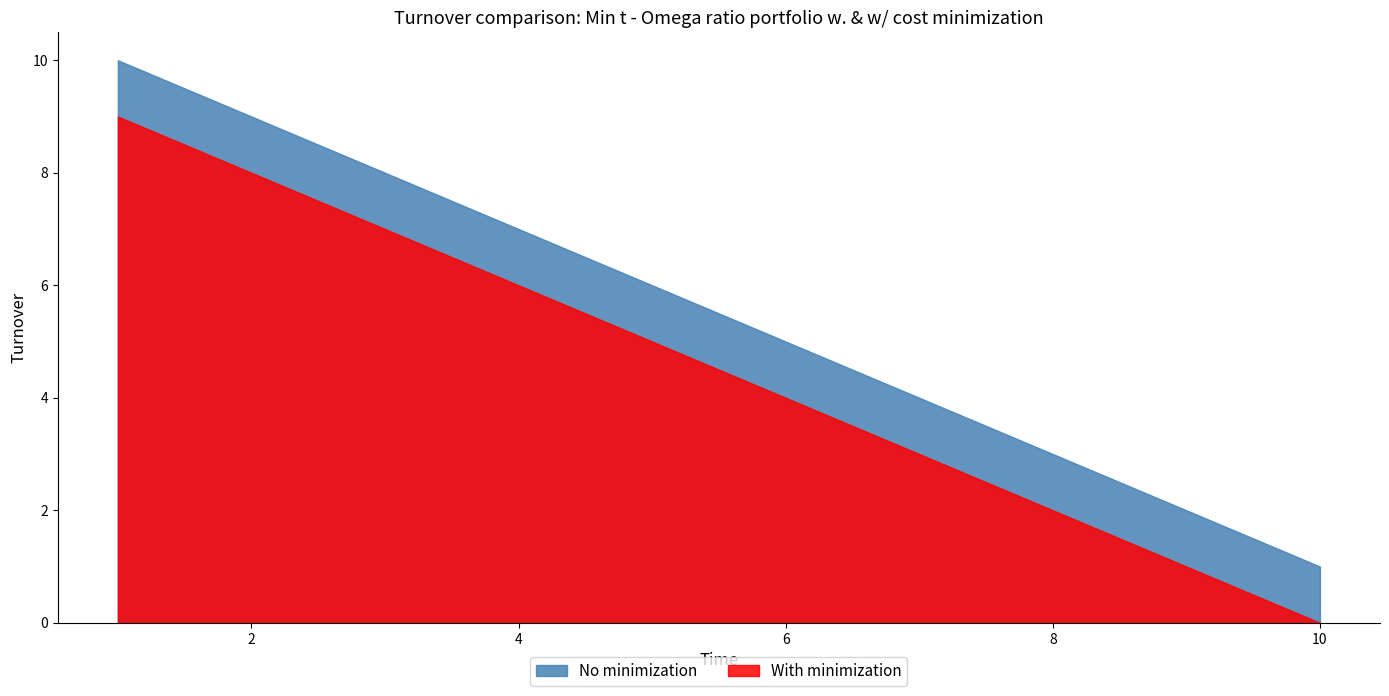

Reading left to right, transcribe all the data shown in this chart.

No minimization: 10	9	8	7	6	5	4	3	2	1
With minimization: 9	8	7	6	5	4	3	2	1	0